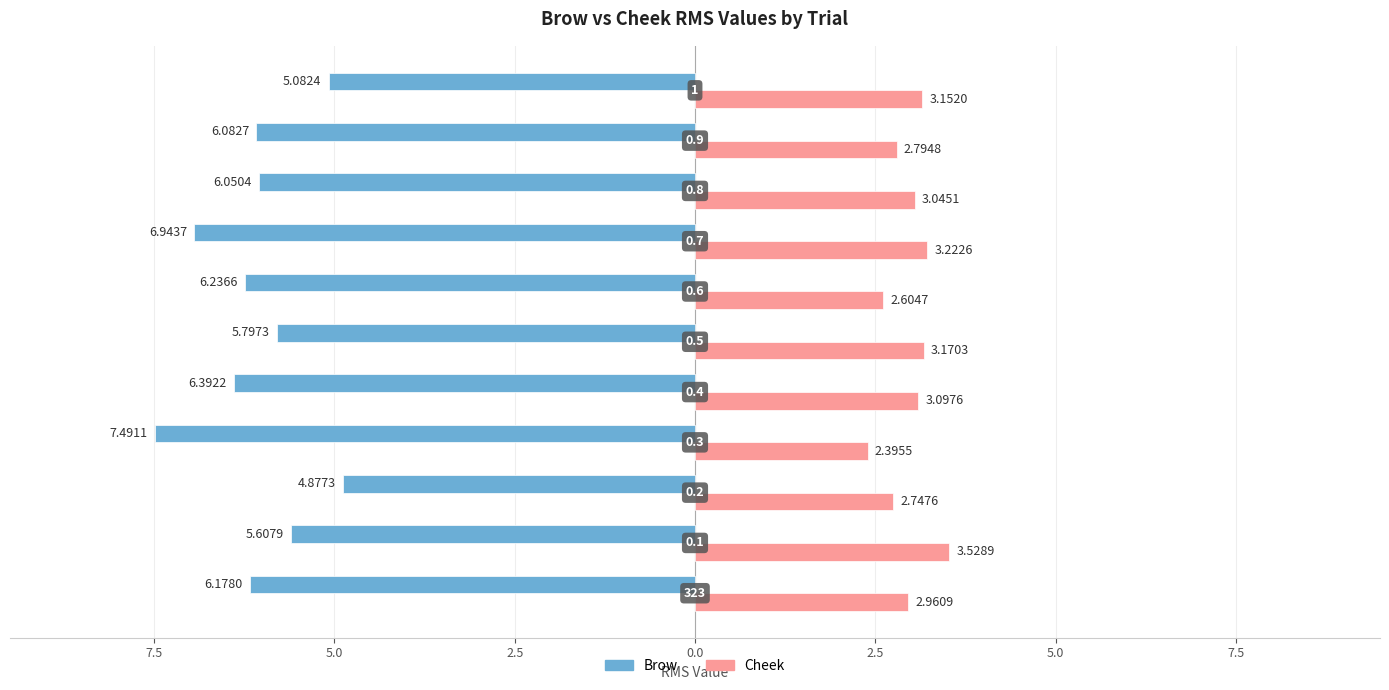

What are all the series names shown in the legend?

Brow, Cheek